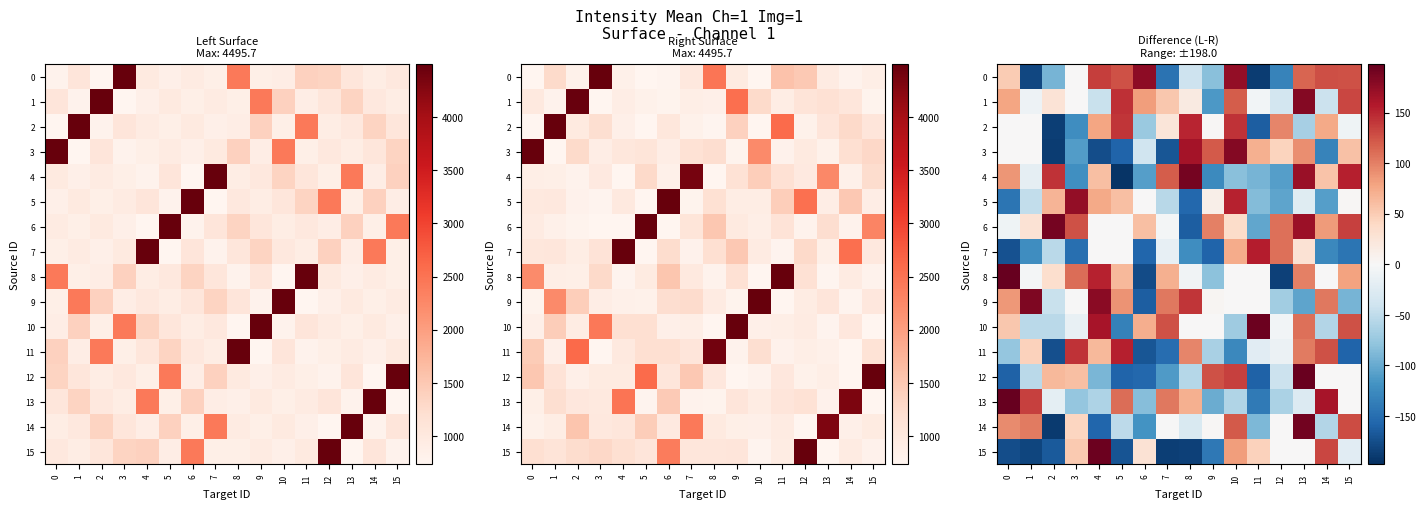

Is the value of 6 at 8 greater than the value of 5 at 2?

No